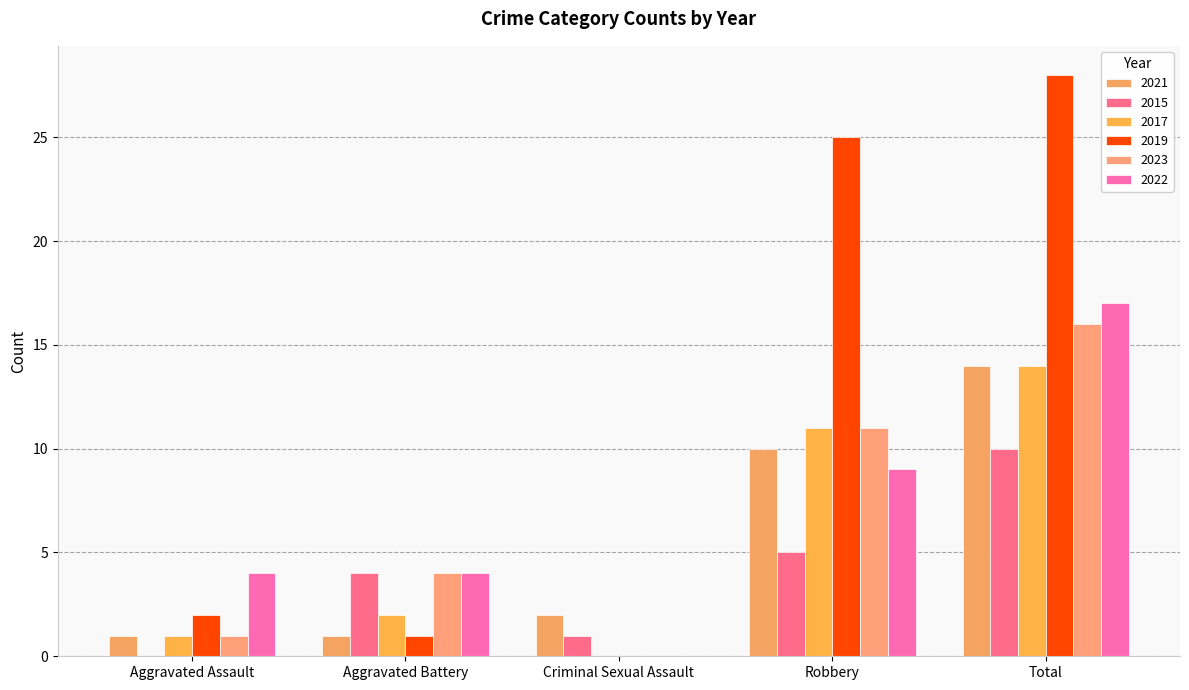

How many distinct data groups are displayed?

6